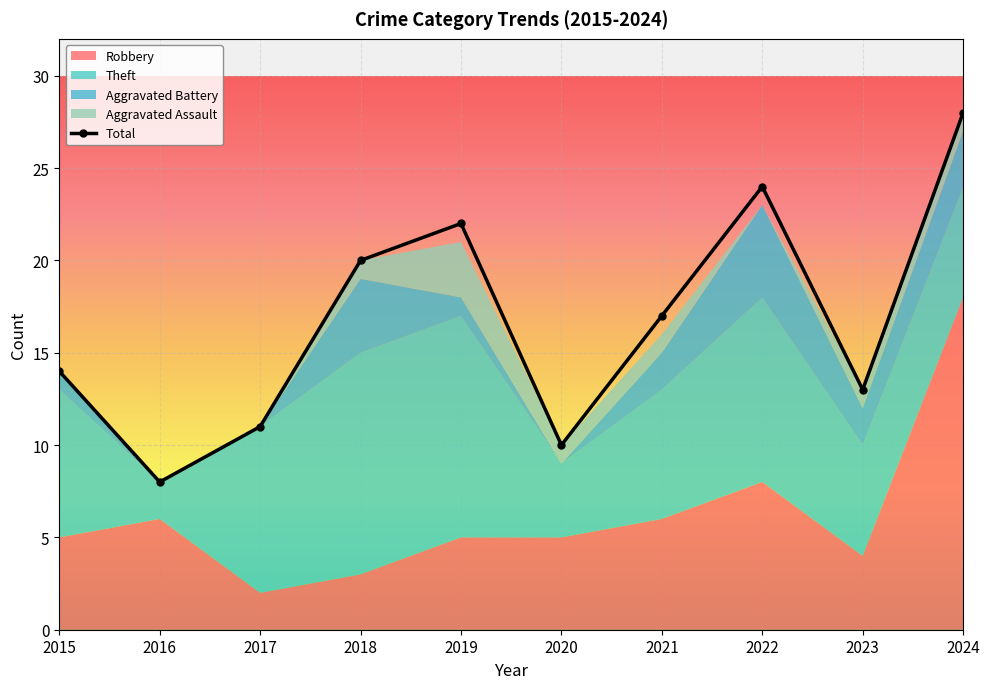

How many data points in Aggravated Assault are above 1?

1